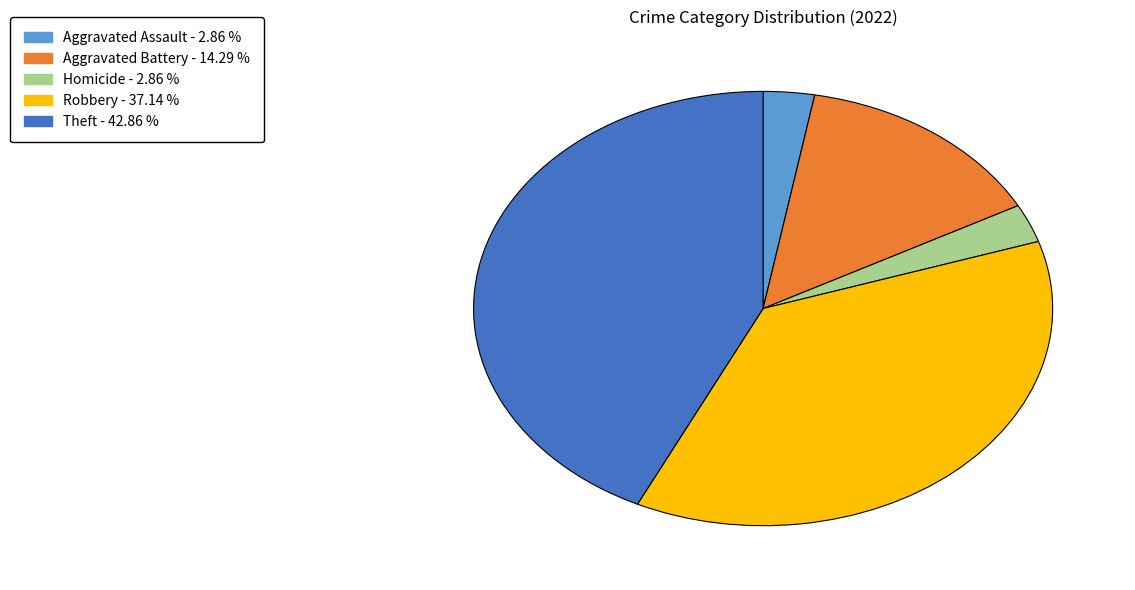

Is there any slice that represents more than half of the pie?

No